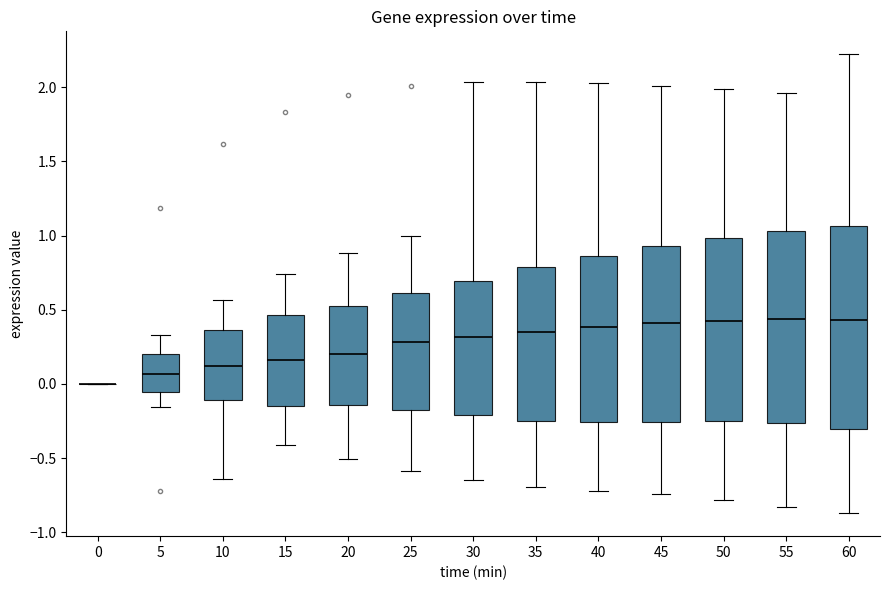

Comparing the boxes themselves (not the whiskers), which one is the tallest?

60